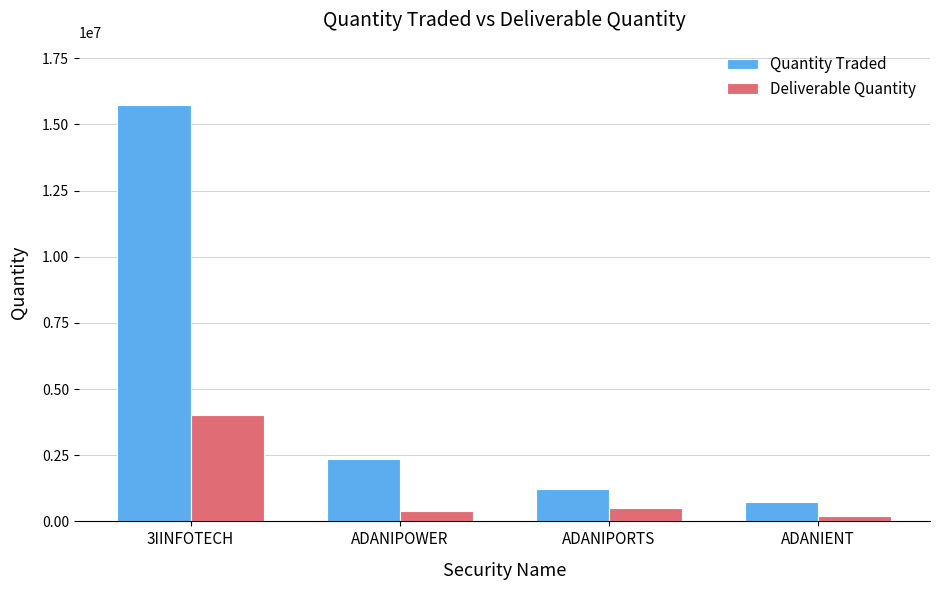

List the series in order of their overall mean, lowest first.

Deliverable Quantity, Quantity Traded